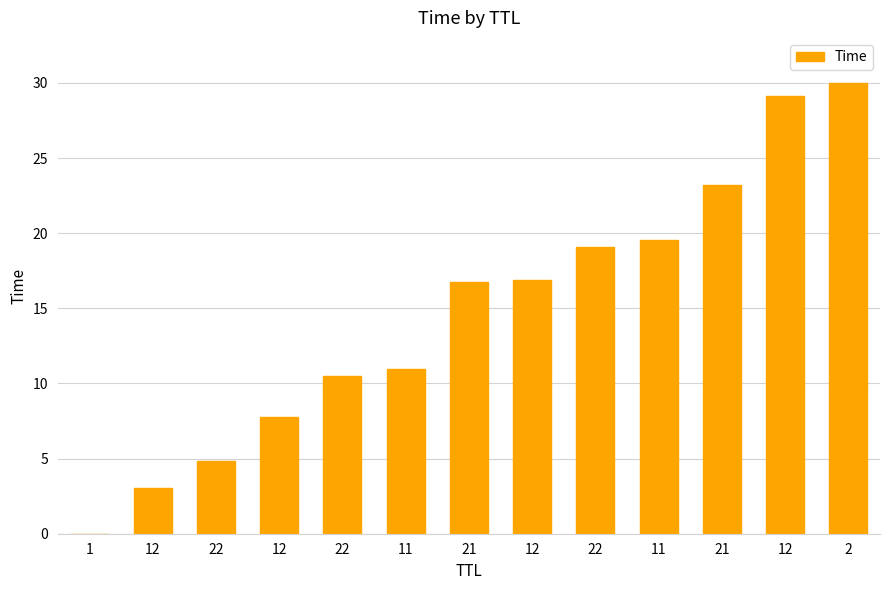

What is the approximate value at 22?

4.9